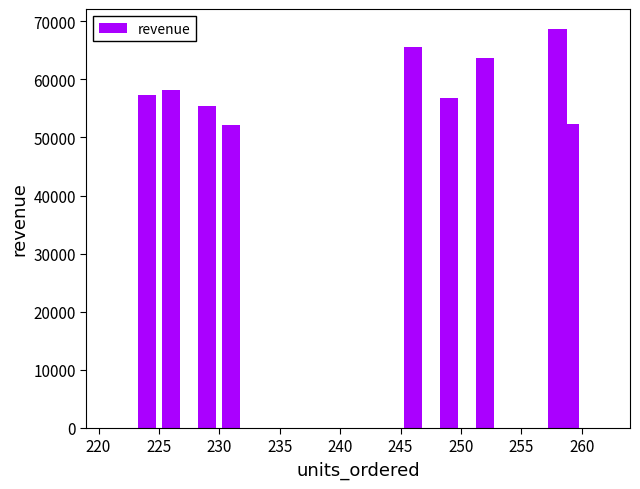

Reading left to right, list all the values displayed in this chart.

57245.4	58154.4	55430.1	52149.9	65595.5	56713.3	54688.5	63754.7	68692.5	52294.4